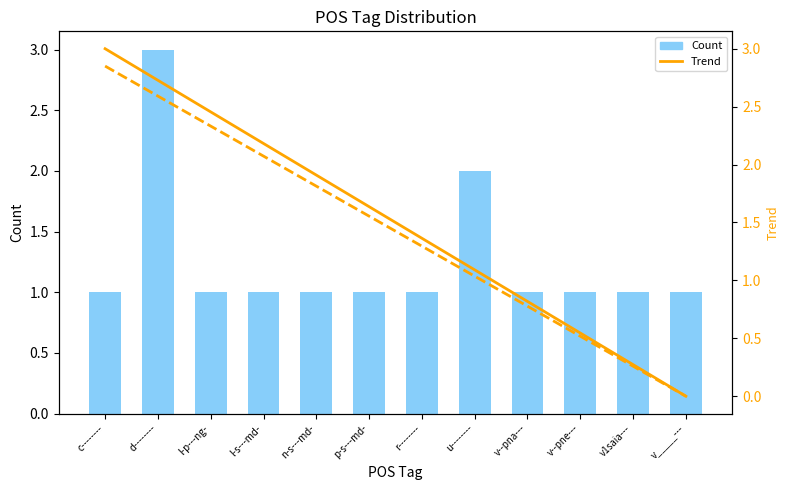

At which category is the sum across all series the highest?

d--------